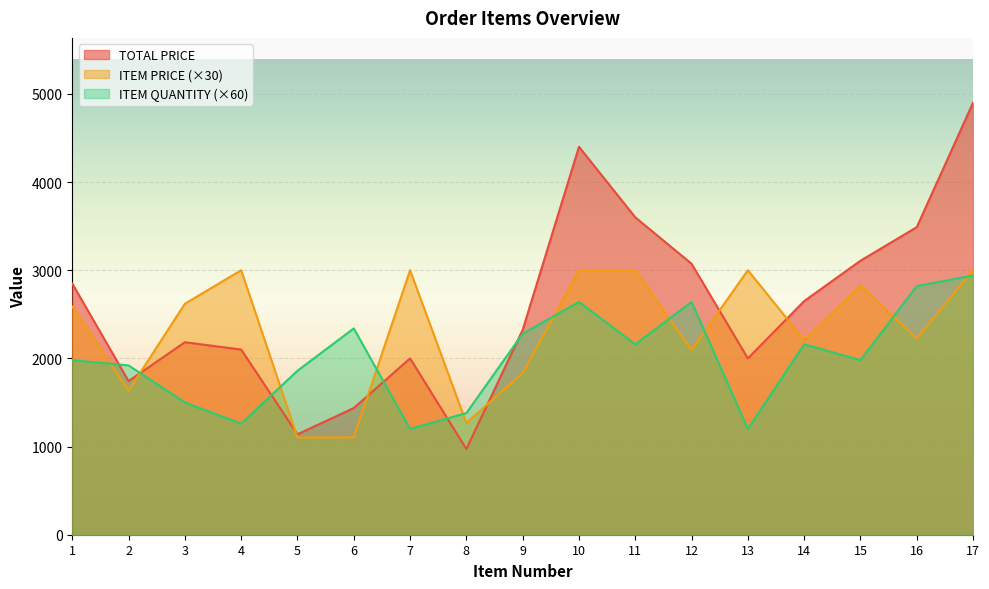

Where do TOTAL PRICE and ITEM QUANTITY first cross each other?

1 and 2